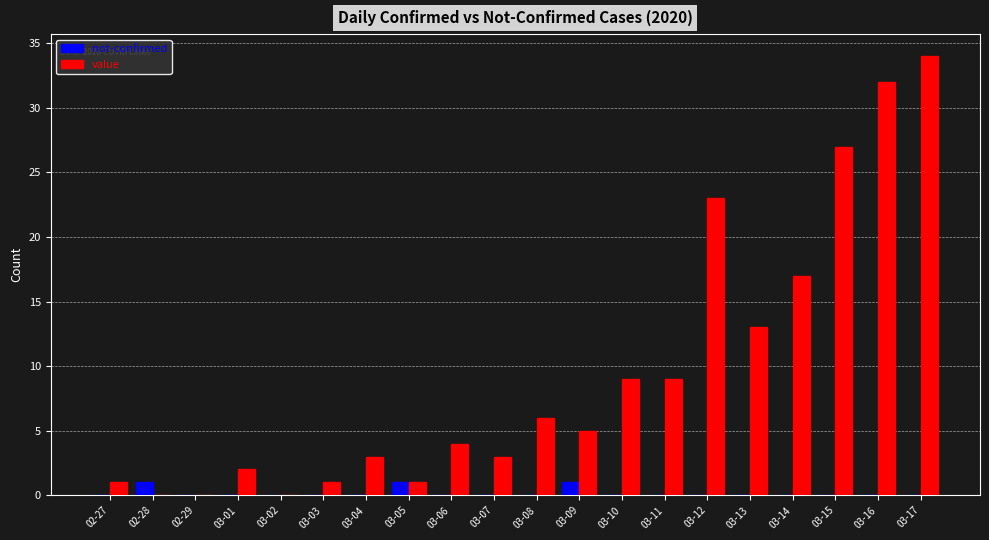

Reading left to right, extract all data points from this chart.

not-confirmed: 02-27=0	02-28=1	02-29=0	03-01=0	03-02=0	03-03=0	03-04=0	03-05=1	03-06=0	03-07=0	03-08=0	03-09=1	03-10=0	03-11=0	03-12=0	03-13=0	03-14=0	03-15=0	03-16=0	03-17=0
value: 02-27=1	02-28=0	02-29=0	03-01=2	03-02=0	03-03=1	03-04=3	03-05=1	03-06=4	03-07=3	03-08=6	03-09=5	03-10=9	03-11=9	03-12=23	03-13=13	03-14=17	03-15=27	03-16=32	03-17=34